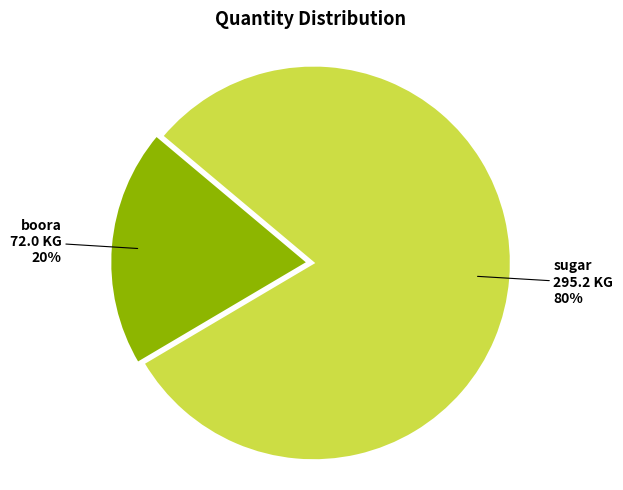

Count the number of slices in the pie.

2